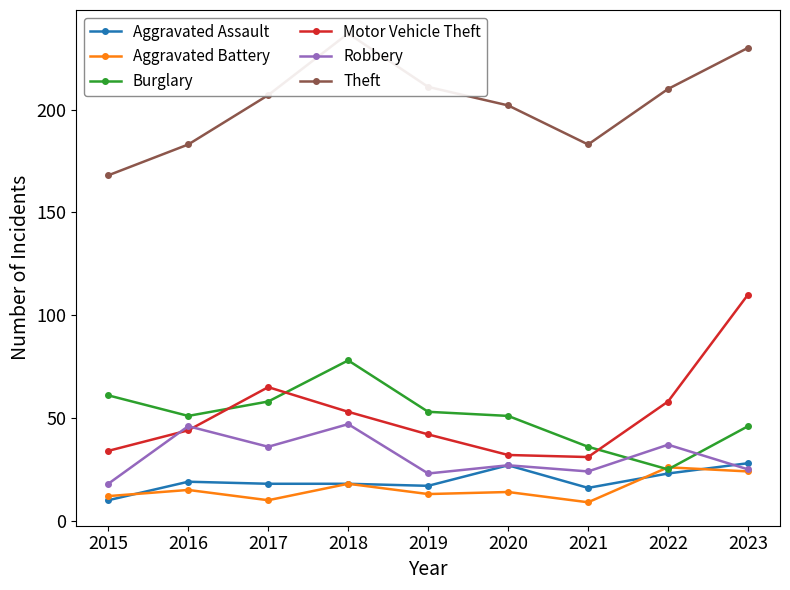

What is the maximum value for Burglary?

78